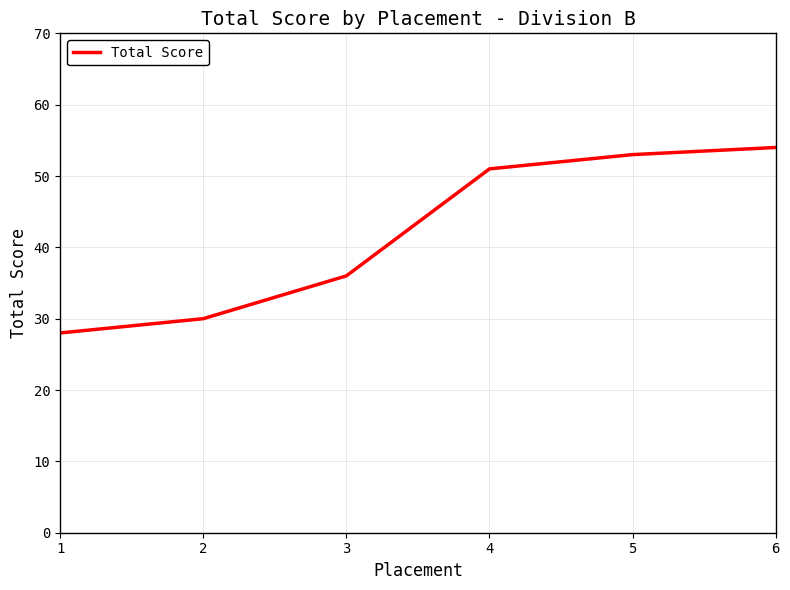

Does the chart have visible grid lines?

Yes